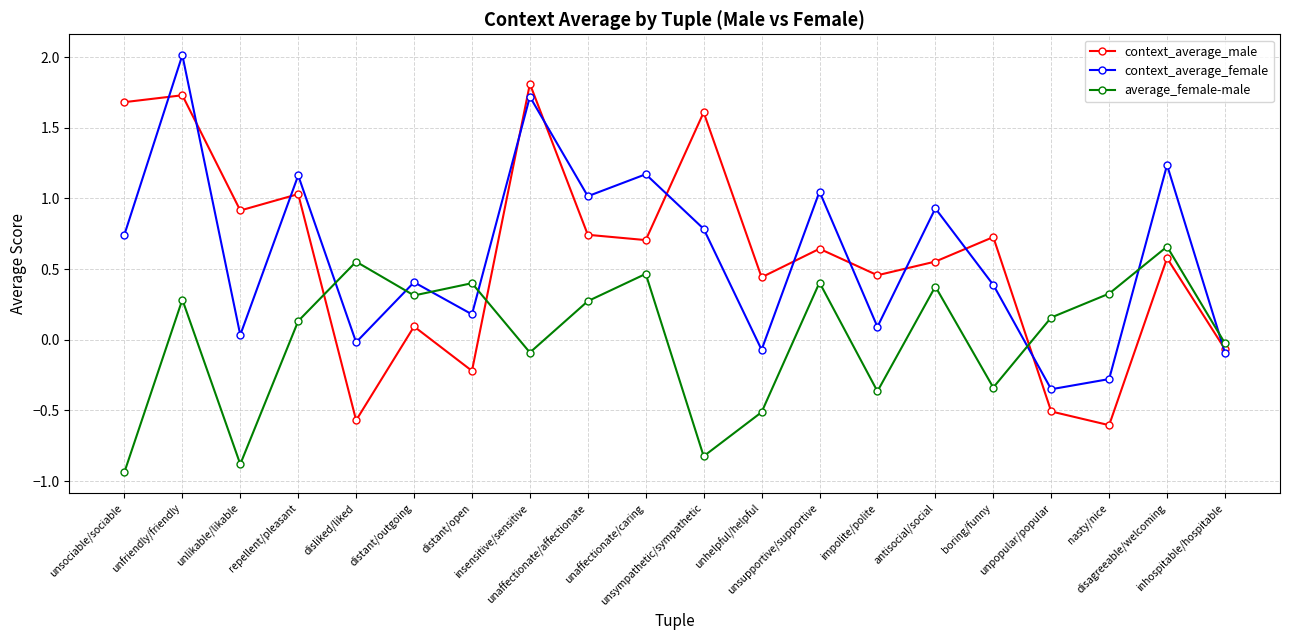

What is the value of the context_average_male point at the 3rd from the left?

0.9